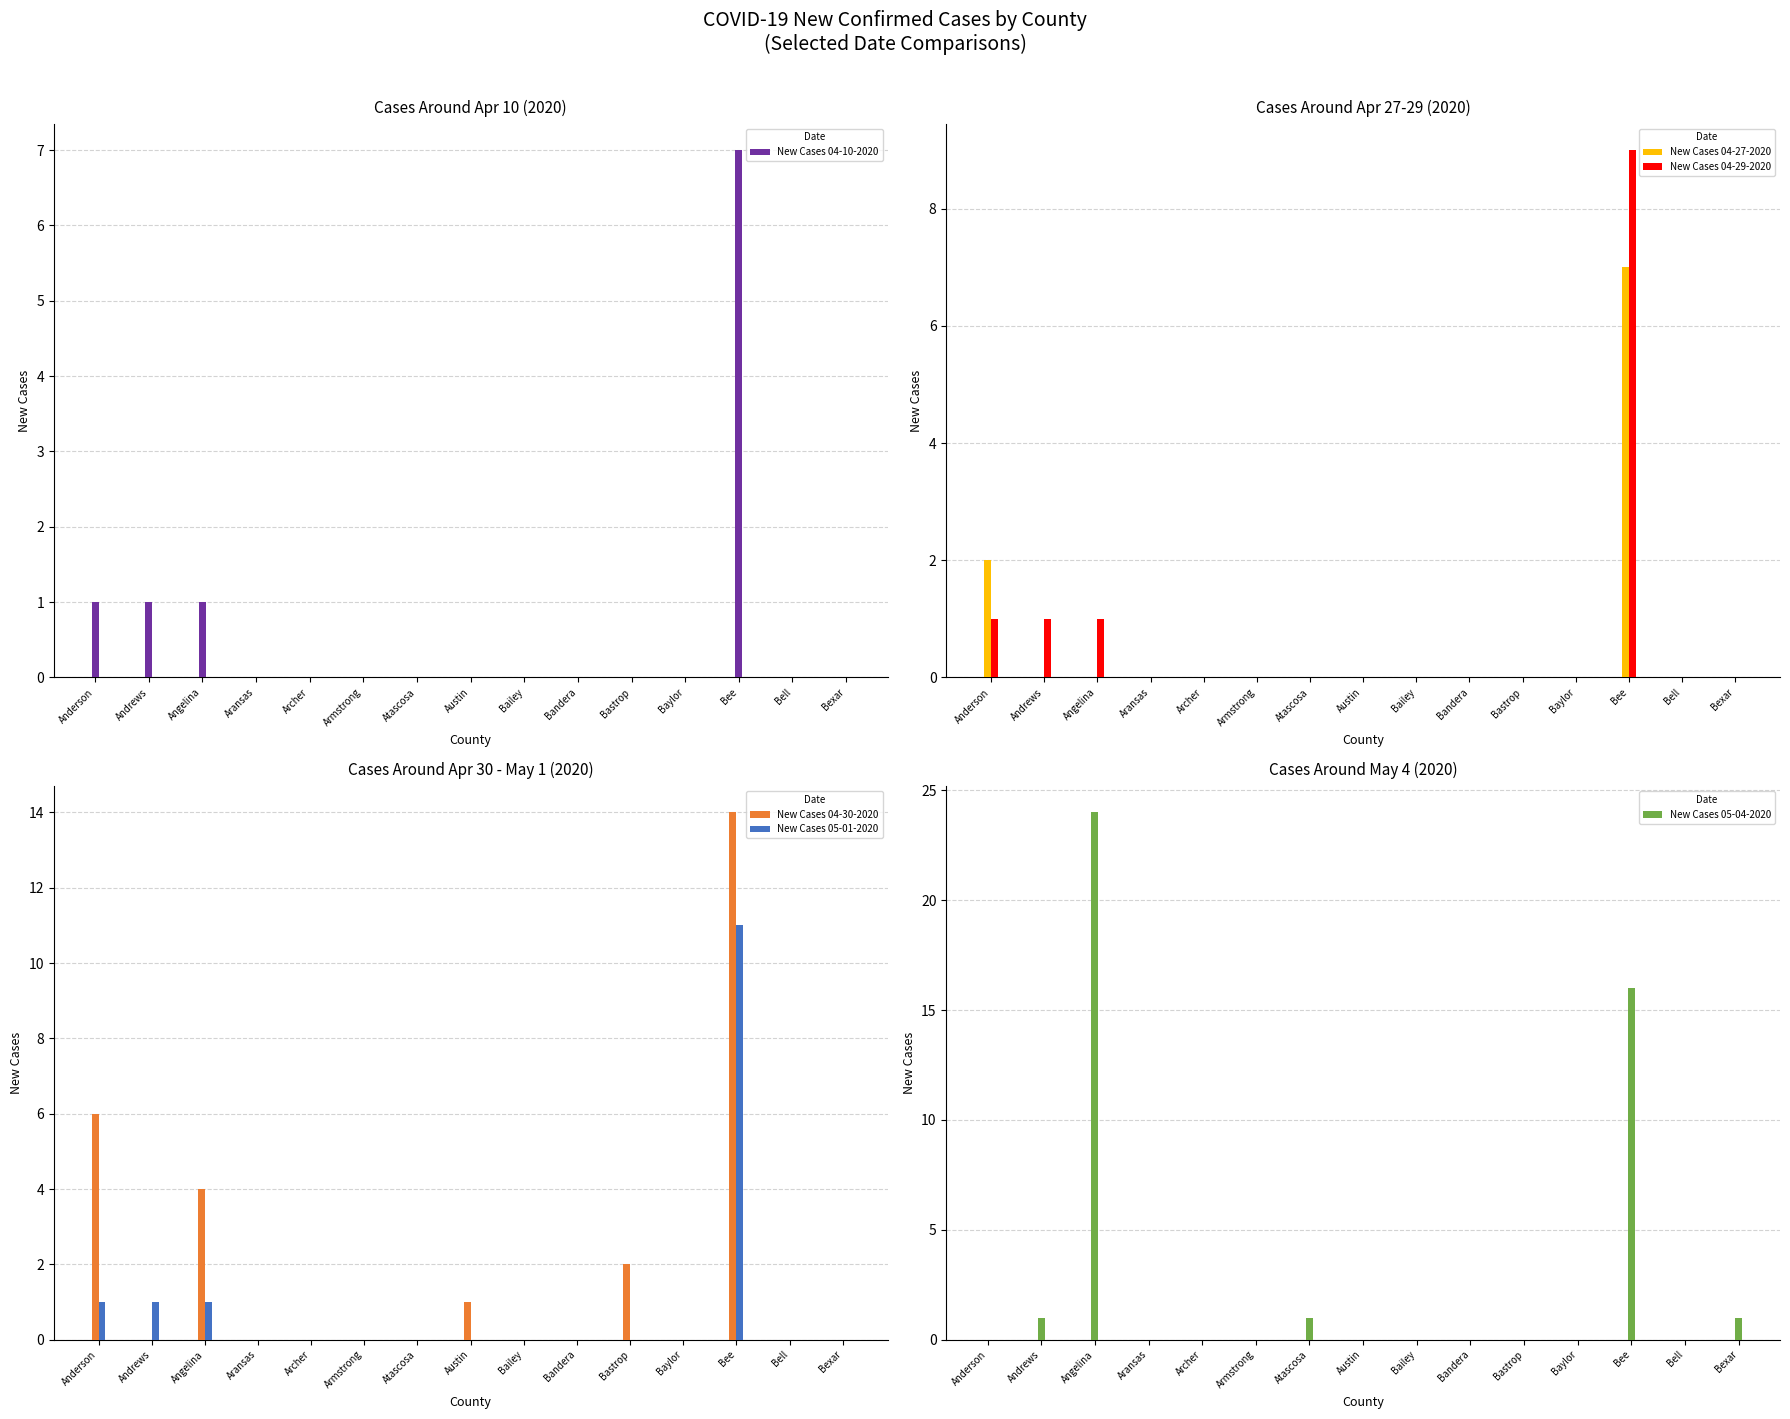

Which has a higher value, Armstrong or Bastrop?

Armstrong